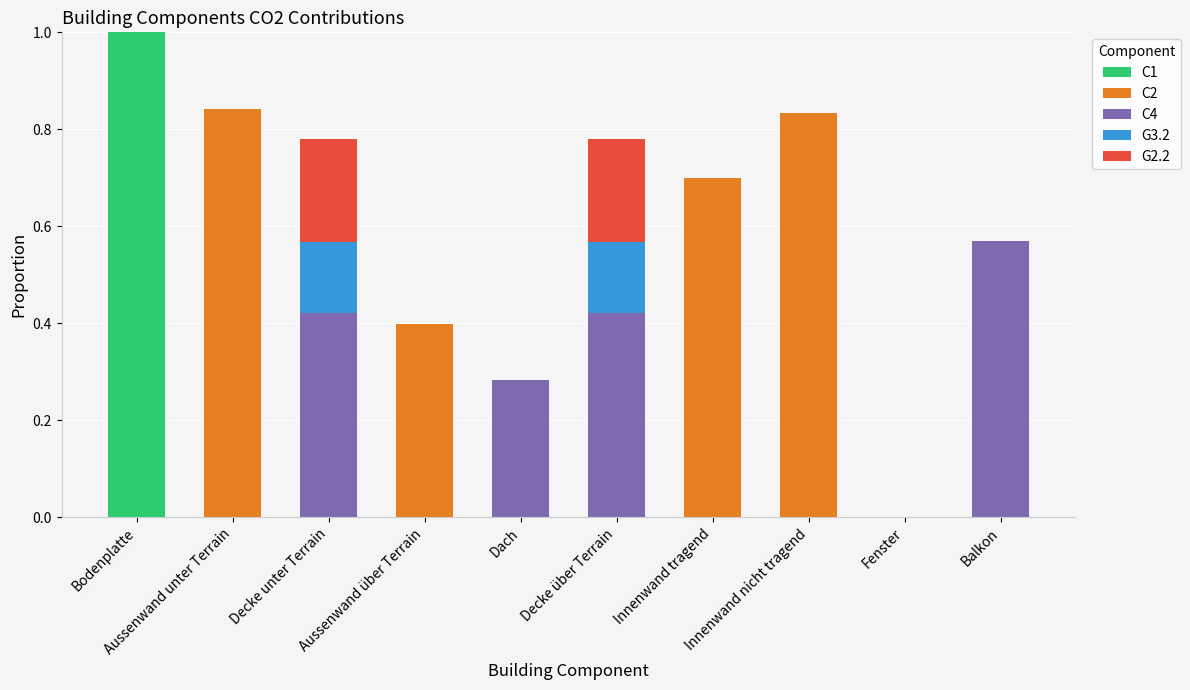

Are the bars horizontal?

No